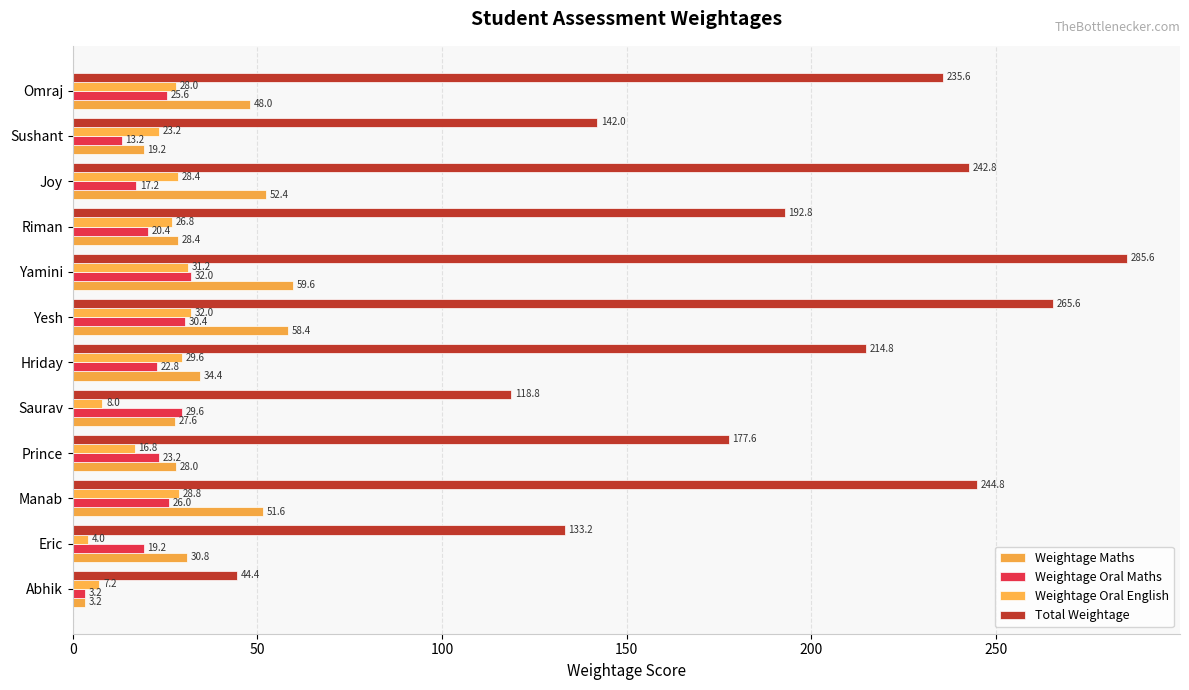

How many series are shown in this chart?

4